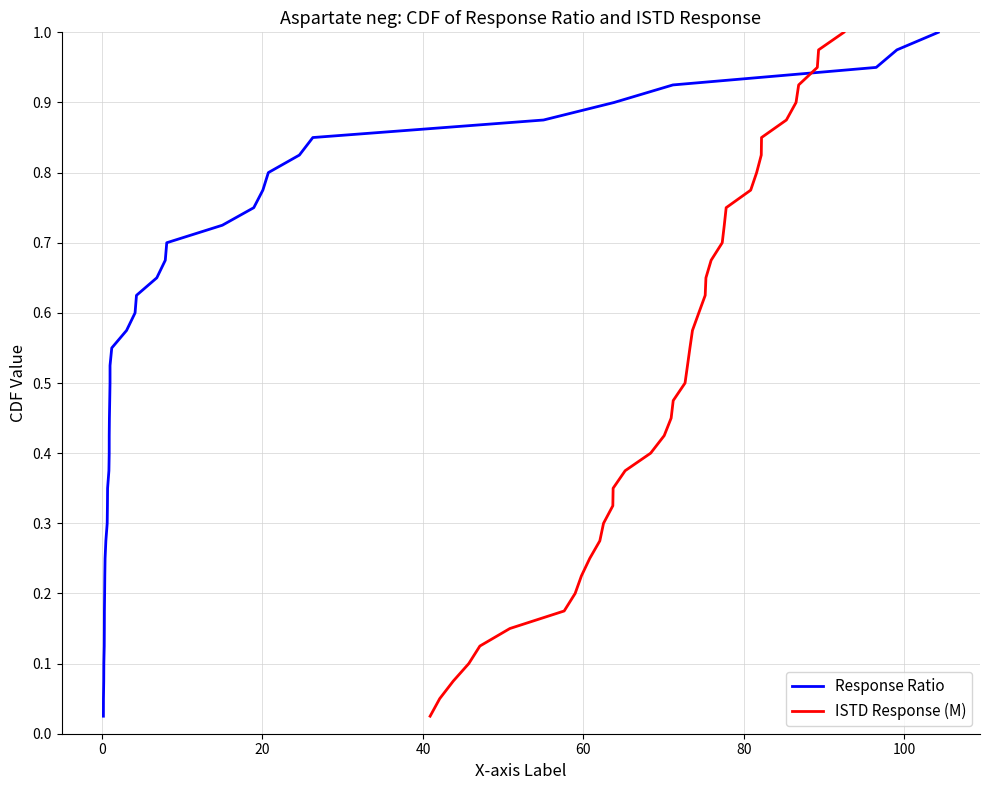

At how many categories does at least one series exceed 0?

40